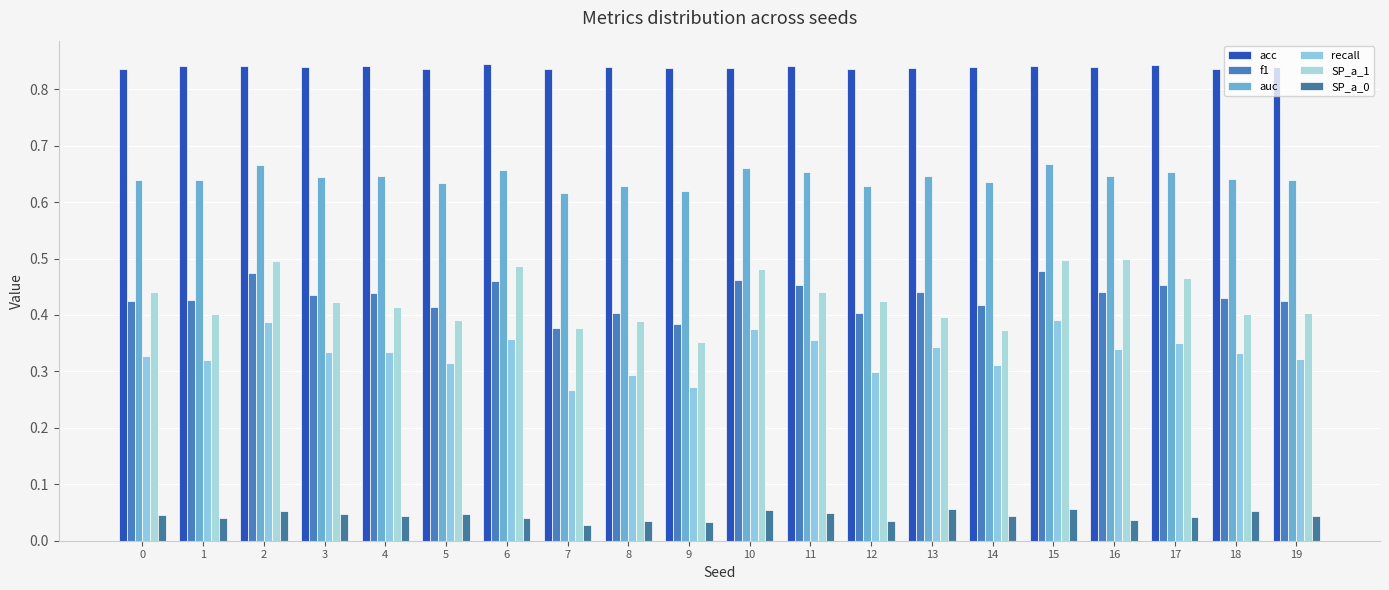

What is the difference between the highest and lowest values at 7?

0.8